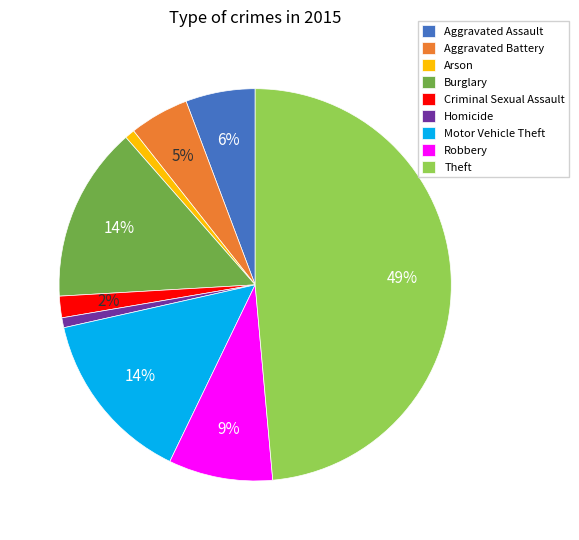

The Arson slice represents 1% of the pie. True or false?

True